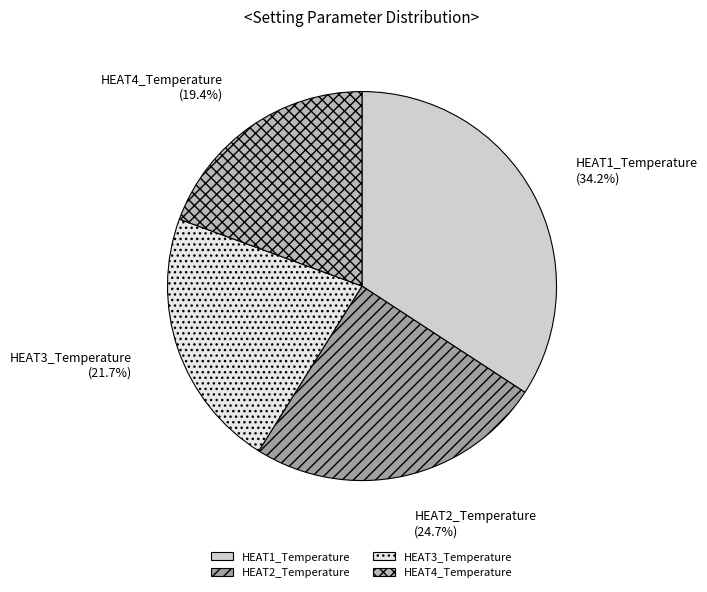

What is the largest slice in the pie chart?

HEAT1_Temperature